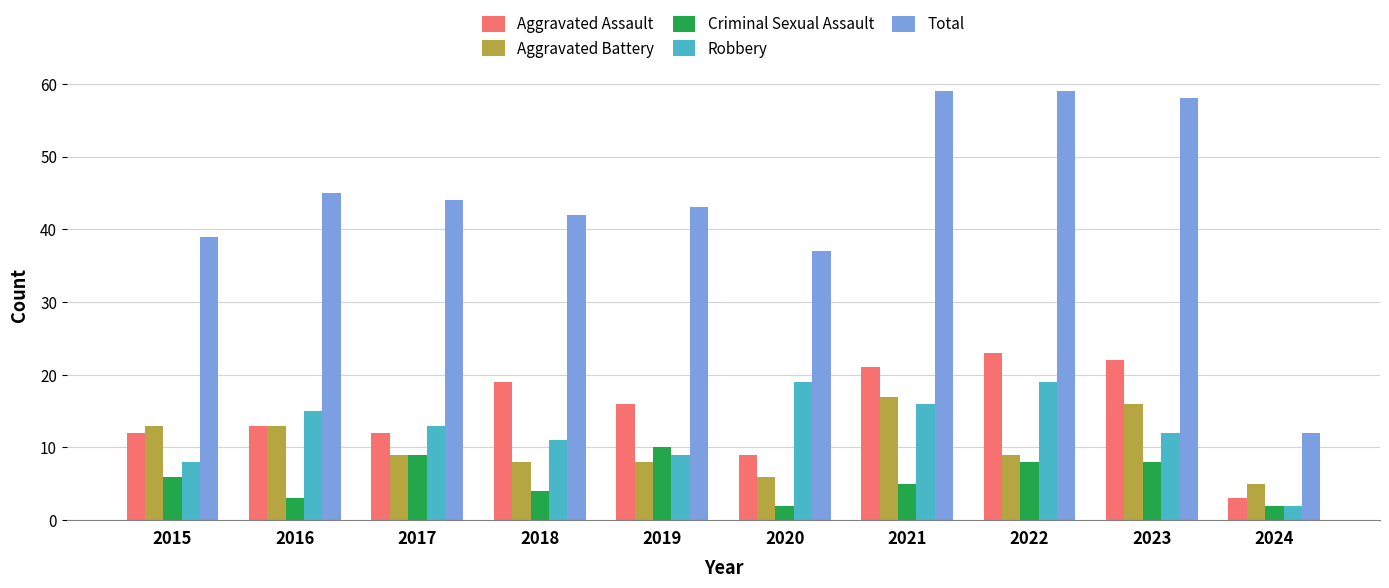

What is the greatest value displayed?

59